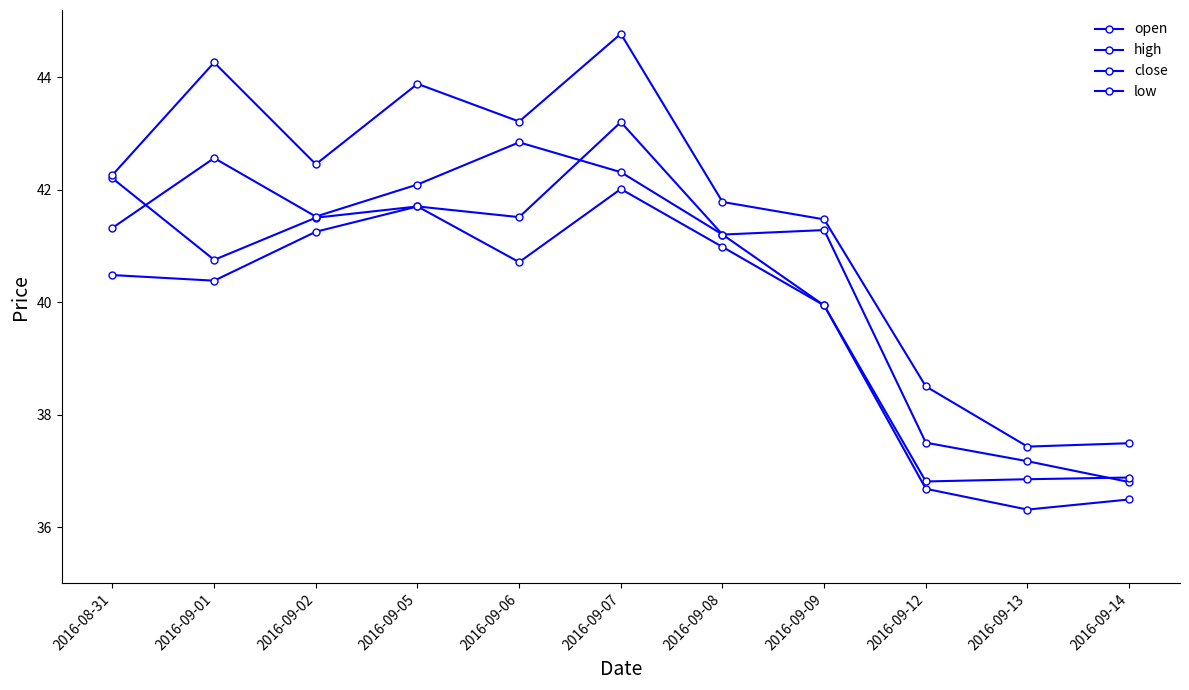

Read the high value at 2016-09-13.

37.4